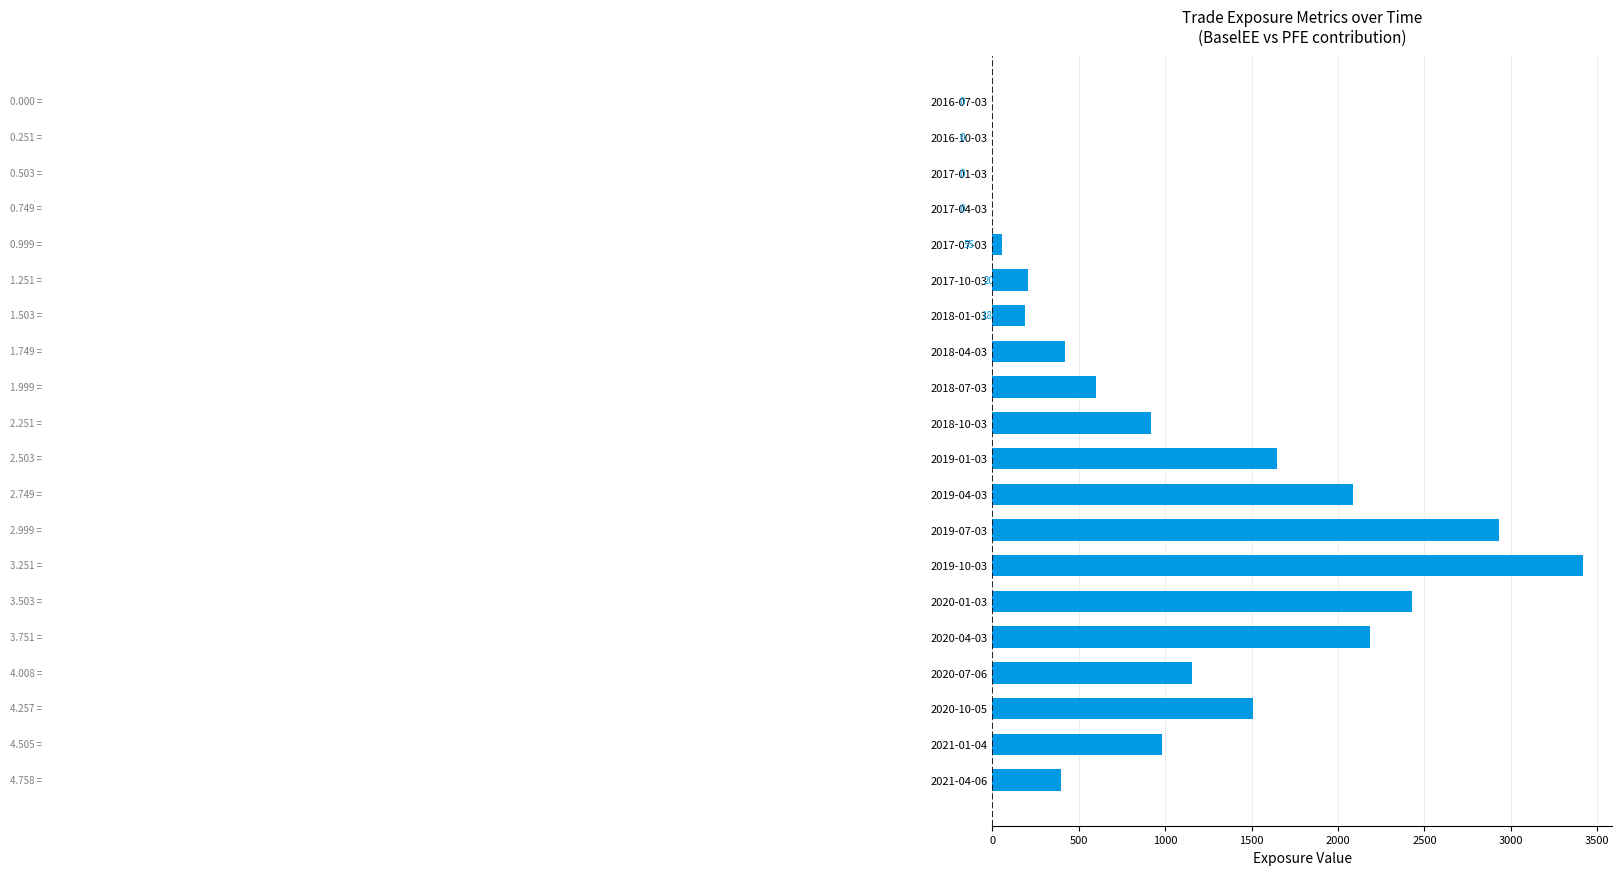

What is the ratio of the value at 2017-10-03 to the value at 2018-01-03?

1.1